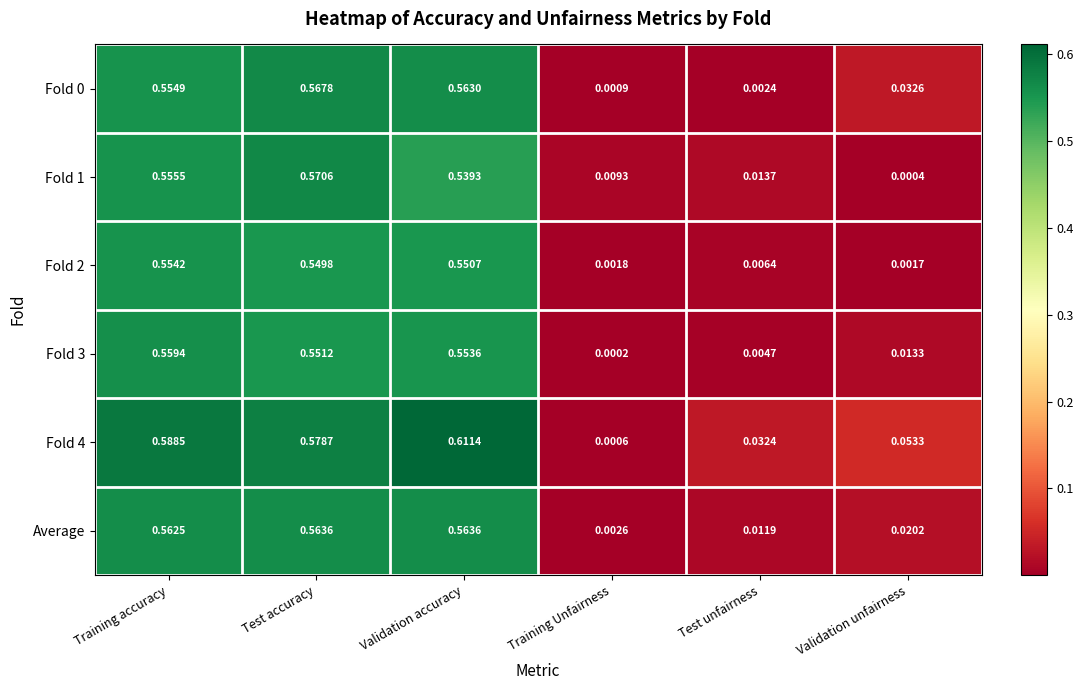

Which category has the lowest value across all series?

Training Unfairness